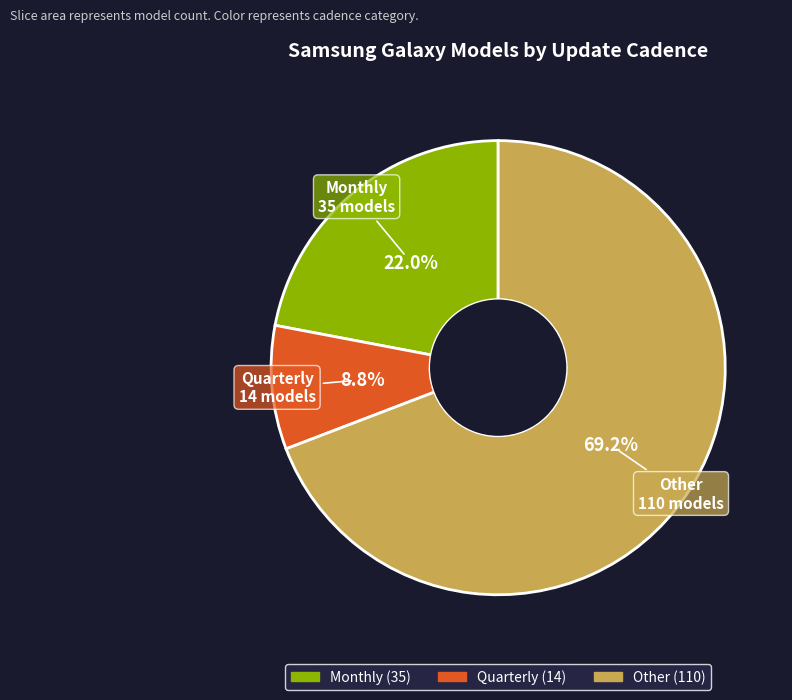

To the nearest percent, what portion does Other represent?

69%